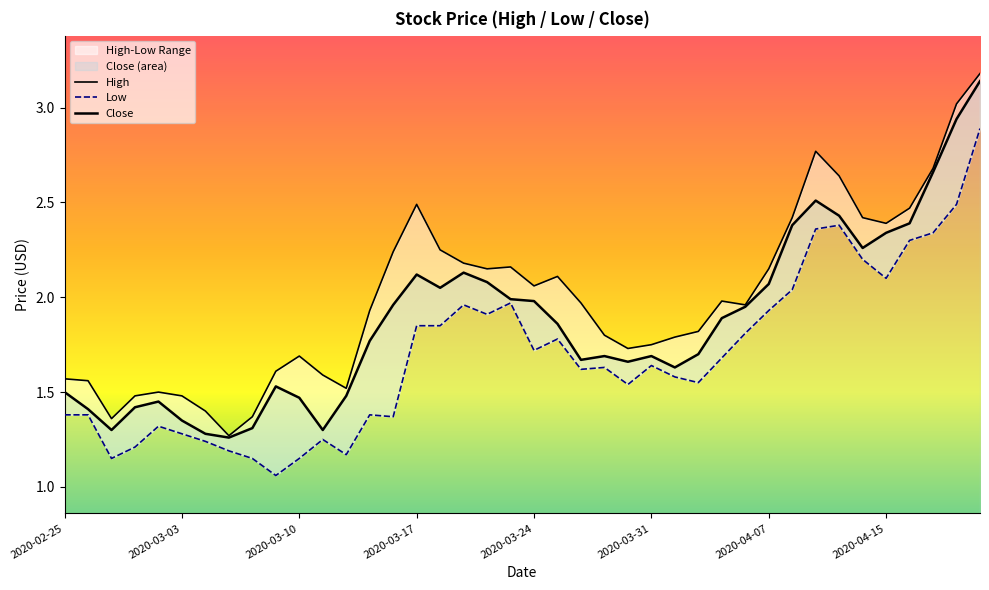

What is the average value of the High series?

2.0